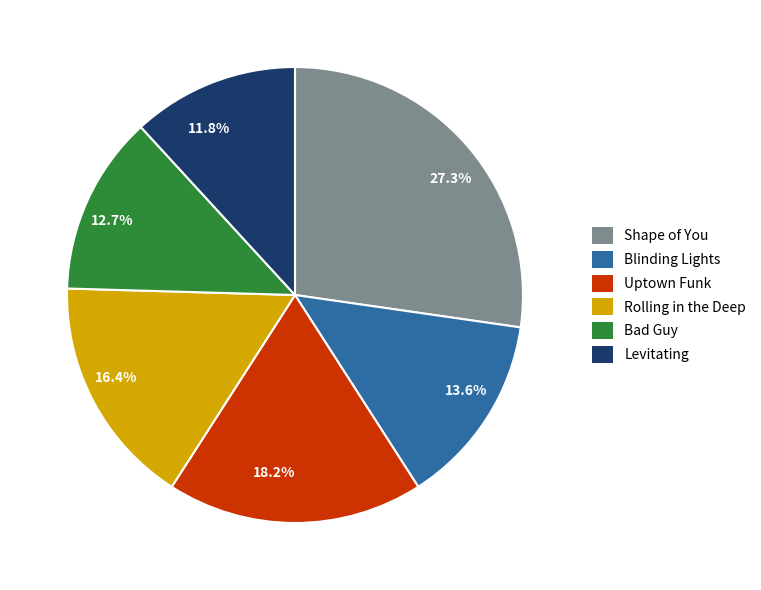

How many segments does this pie chart have?

6